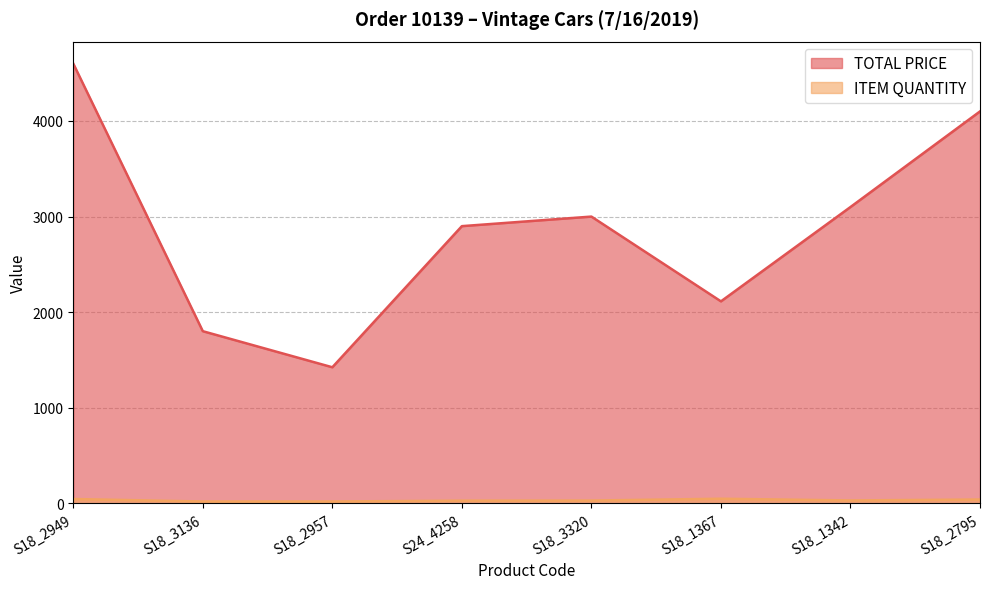

What position from the right is S18_2795?

1